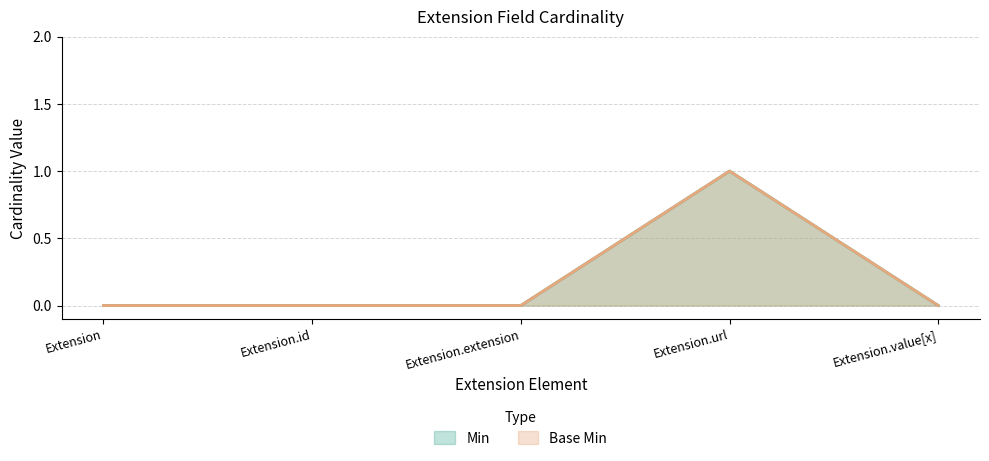

How many lines are shown in the chart?

2